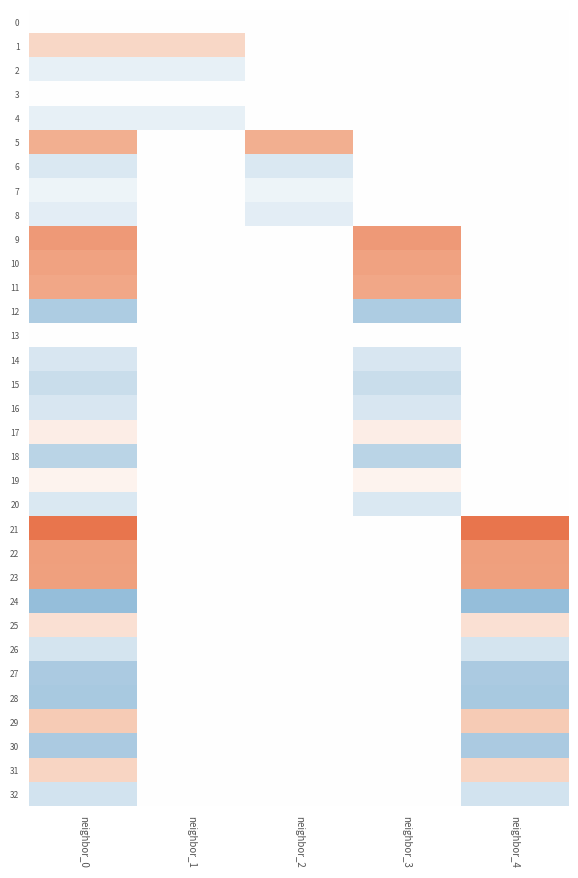

Reading left to right, list all the values displayed in this chart.

0: neighbor_0=0.0	neighbor_1=0.0	neighbor_2=0.0	neighbor_3=0.0	neighbor_4=0.0
1: neighbor_0=1.5	neighbor_1=1.5	neighbor_2=0.0	neighbor_3=0.0	neighbor_4=0.0
2: neighbor_0=-0.7	neighbor_1=-0.7	neighbor_2=0.0	neighbor_3=0.0	neighbor_4=0.0
3: neighbor_0=-0.0	neighbor_1=-0.0	neighbor_2=0.0	neighbor_3=0.0	neighbor_4=0.0
4: neighbor_0=-0.7	neighbor_1=-0.7	neighbor_2=0.0	neighbor_3=0.0	neighbor_4=0.0
5: neighbor_0=3.1	neighbor_1=0.0	neighbor_2=3.1	neighbor_3=0.0	neighbor_4=0.0
6: neighbor_0=-1.1	neighbor_1=0.0	neighbor_2=-1.1	neighbor_3=0.0	neighbor_4=0.0
7: neighbor_0=-0.5	neighbor_1=0.0	neighbor_2=-0.5	neighbor_3=0.0	neighbor_4=0.0
8: neighbor_0=-0.9	neighbor_1=0.0	neighbor_2=-0.9	neighbor_3=0.0	neighbor_4=0.0
9: neighbor_0=3.9	neighbor_1=0.0	neighbor_2=0.0	neighbor_3=3.9	neighbor_4=0.0
10: neighbor_0=3.6	neighbor_1=0.0	neighbor_2=0.0	neighbor_3=3.6	neighbor_4=0.0
11: neighbor_0=3.4	neighbor_1=0.0	neighbor_2=0.0	neighbor_3=3.4	neighbor_4=0.0
12: neighbor_0=-2.5	neighbor_1=0.0	neighbor_2=0.0	neighbor_3=-2.5	neighbor_4=0.0
13: neighbor_0=0.0	neighbor_1=0.0	neighbor_2=0.0	neighbor_3=0.0	neighbor_4=0.0
14: neighbor_0=-1.2	neighbor_1=0.0	neighbor_2=0.0	neighbor_3=-1.2	neighbor_4=0.0
15: neighbor_0=-1.7	neighbor_1=0.0	neighbor_2=0.0	neighbor_3=-1.7	neighbor_4=0.0
16: neighbor_0=-1.2	neighbor_1=0.0	neighbor_2=0.0	neighbor_3=-1.2	neighbor_4=0.0
17: neighbor_0=0.7	neighbor_1=0.0	neighbor_2=0.0	neighbor_3=0.7	neighbor_4=0.0
18: neighbor_0=-2.2	neighbor_1=0.0	neighbor_2=0.0	neighbor_3=-2.2	neighbor_4=0.0
19: neighbor_0=0.4	neighbor_1=0.0	neighbor_2=0.0	neighbor_3=0.4	neighbor_4=0.0
20: neighbor_0=-1.1	neighbor_1=0.0	neighbor_2=0.0	neighbor_3=-1.1	neighbor_4=0.0
21: neighbor_0=5.3	neighbor_1=0.0	neighbor_2=0.0	neighbor_3=0.0	neighbor_4=5.3
22: neighbor_0=3.7	neighbor_1=0.0	neighbor_2=0.0	neighbor_3=0.0	neighbor_4=3.7
23: neighbor_0=3.7	neighbor_1=0.0	neighbor_2=0.0	neighbor_3=0.0	neighbor_4=3.7
24: neighbor_0=-3.4	neighbor_1=0.0	neighbor_2=0.0	neighbor_3=0.0	neighbor_4=-3.4
25: neighbor_0=1.2	neighbor_1=0.0	neighbor_2=0.0	neighbor_3=0.0	neighbor_4=1.2
26: neighbor_0=-1.4	neighbor_1=0.0	neighbor_2=0.0	neighbor_3=0.0	neighbor_4=-1.4
27: neighbor_0=-2.6	neighbor_1=0.0	neighbor_2=0.0	neighbor_3=0.0	neighbor_4=-2.6
28: neighbor_0=-2.7	neighbor_1=0.0	neighbor_2=0.0	neighbor_3=0.0	neighbor_4=-2.7
29: neighbor_0=2.0	neighbor_1=0.0	neighbor_2=0.0	neighbor_3=0.0	neighbor_4=2.0
30: neighbor_0=-2.6	neighbor_1=0.0	neighbor_2=0.0	neighbor_3=0.0	neighbor_4=-2.6
31: neighbor_0=1.6	neighbor_1=0.0	neighbor_2=0.0	neighbor_3=0.0	neighbor_4=1.6
32: neighbor_0=-1.4	neighbor_1=0.0	neighbor_2=0.0	neighbor_3=0.0	neighbor_4=-1.4